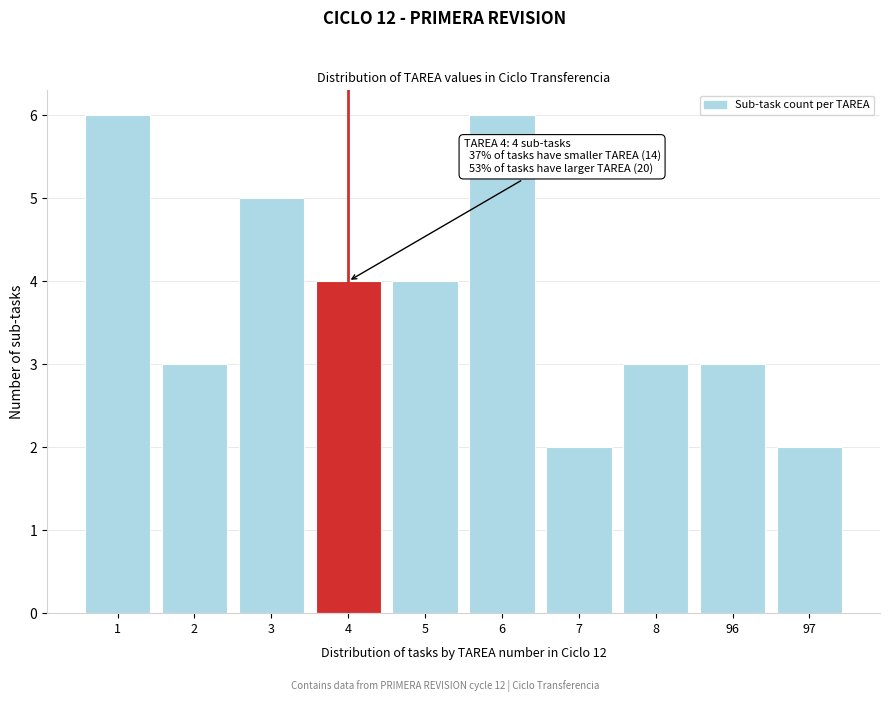

Reading left to right, extract all data points from this chart.

6	3	5	4	4	6	2	3	3	2